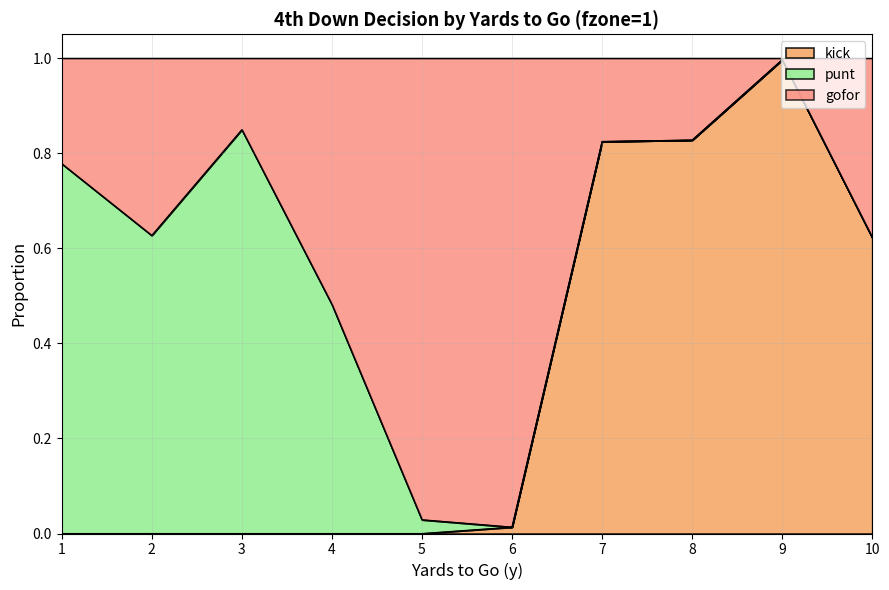

What is the greatest value displayed?

1.0